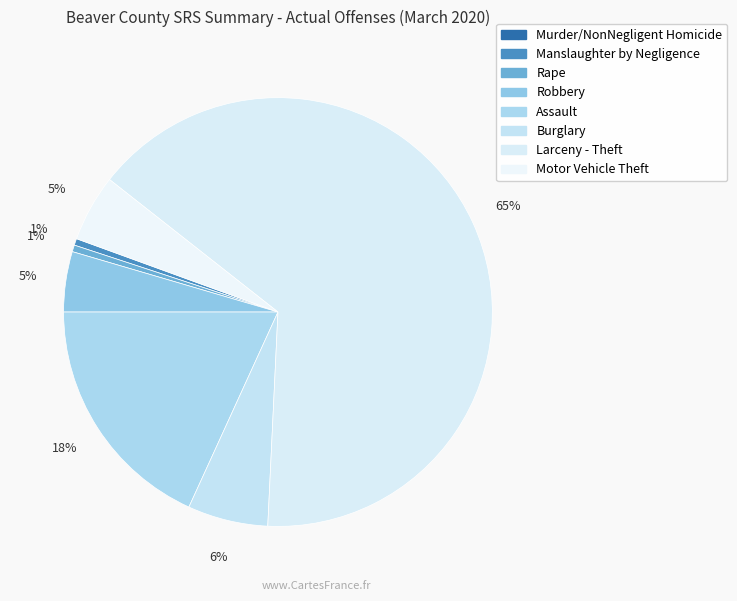

How many segments does this pie chart have?

8